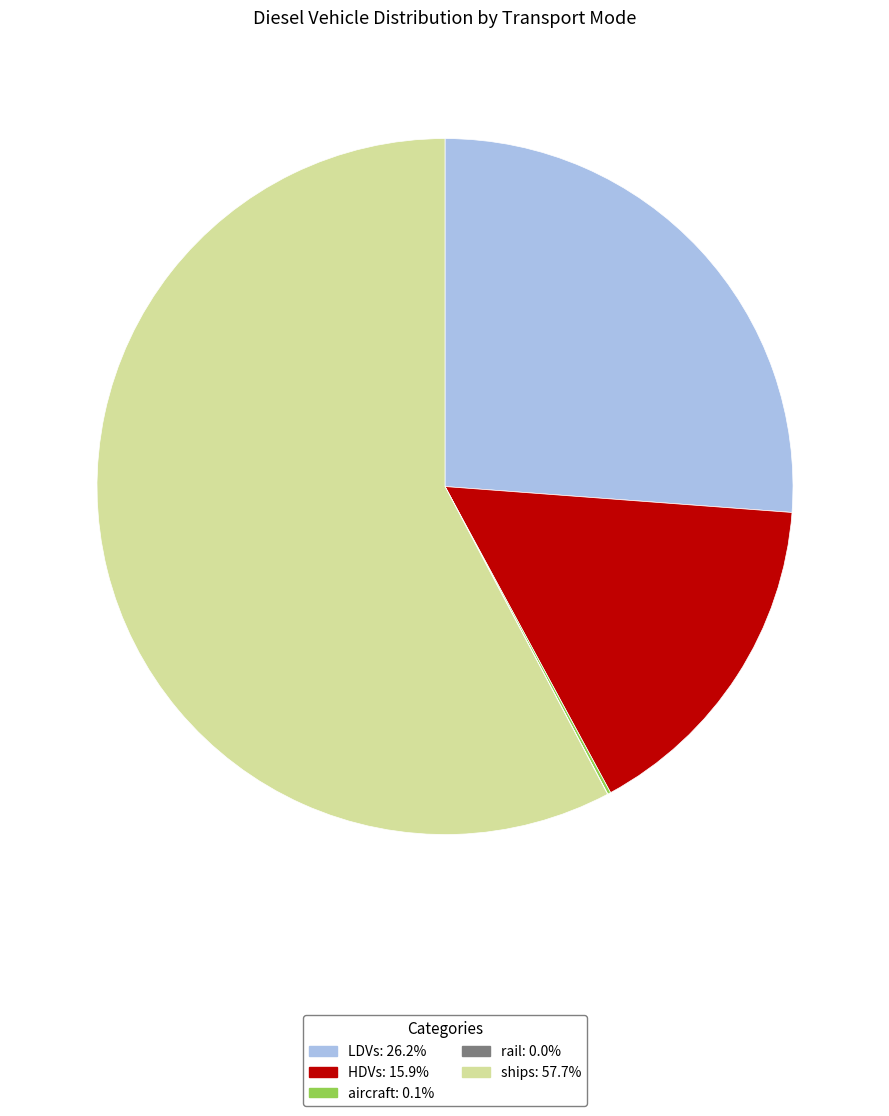

Does HDVs: 15.9% represent more than half of the total?

No